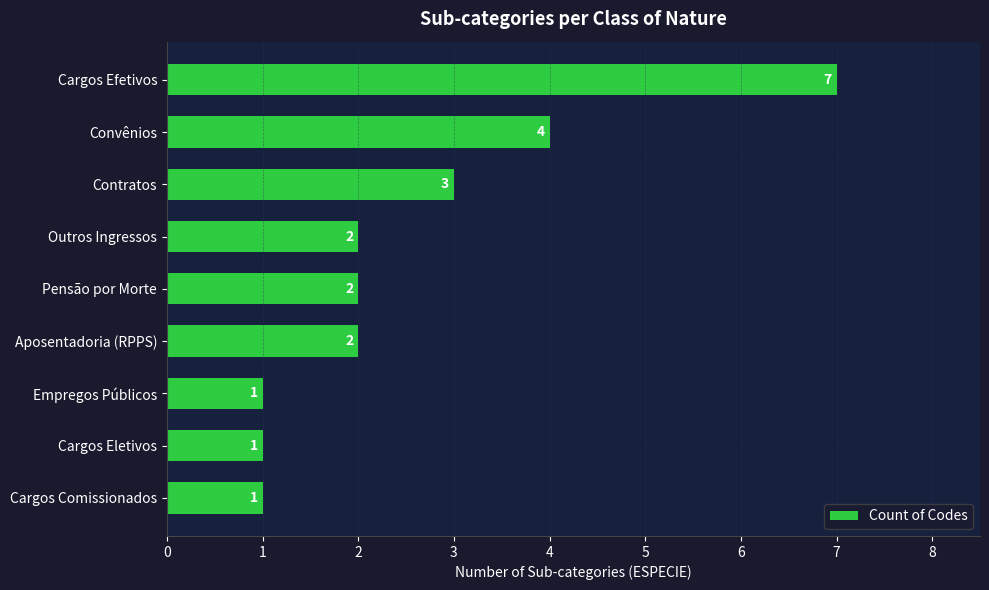

What is the greatest value displayed?

7